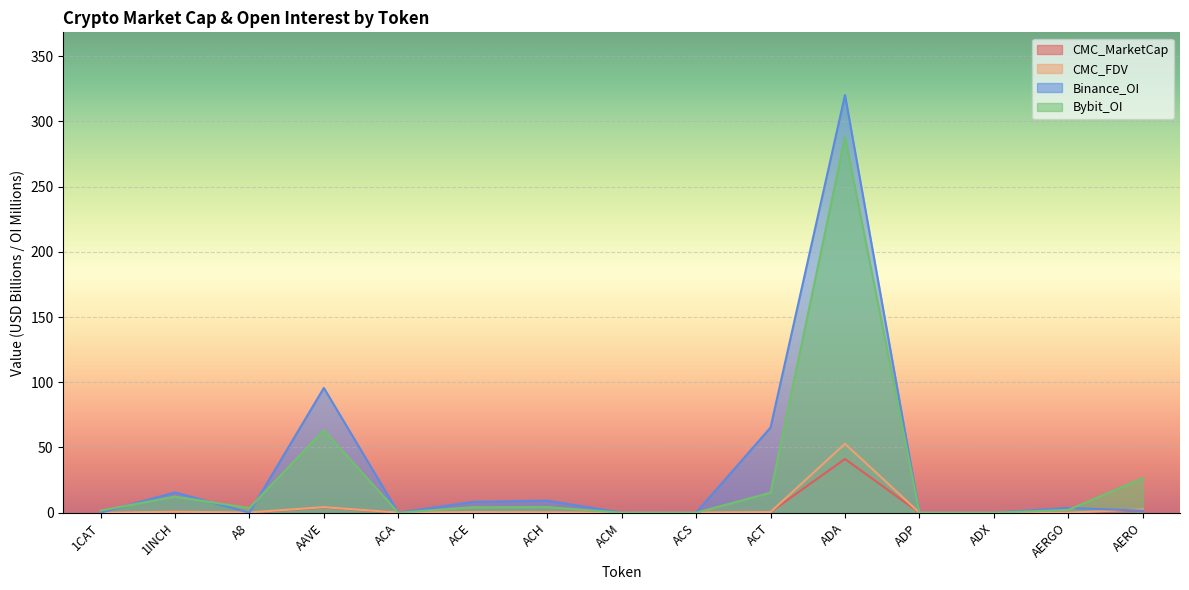

Which series has the largest range (max minus min)?

Binance_OI